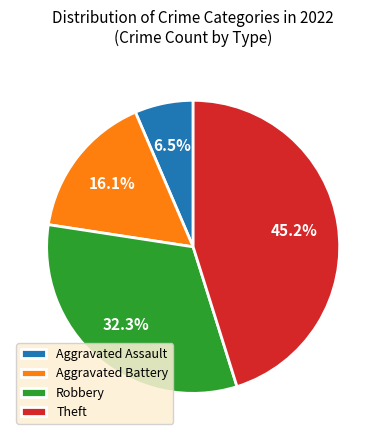

What is the ratio of the value at Theft to the value at Aggravated Battery?

2.8